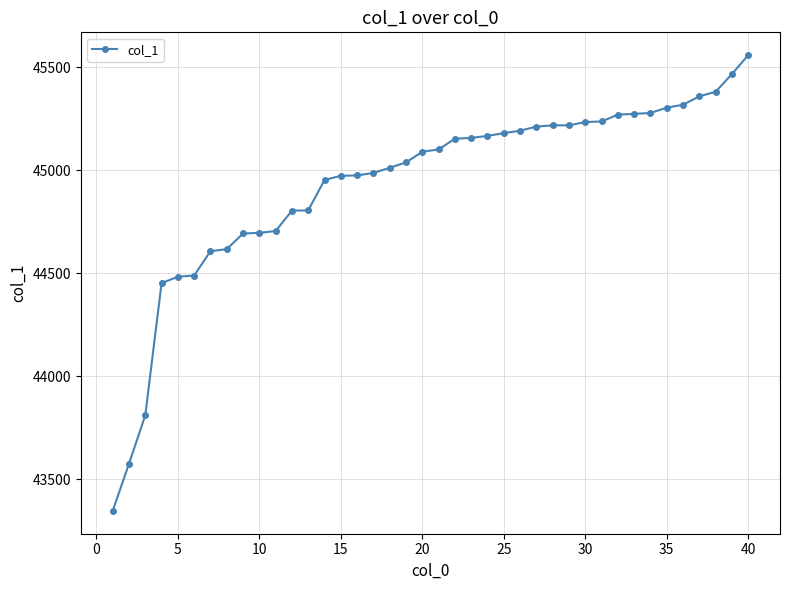

What is the maximum value shown in the chart?

45559